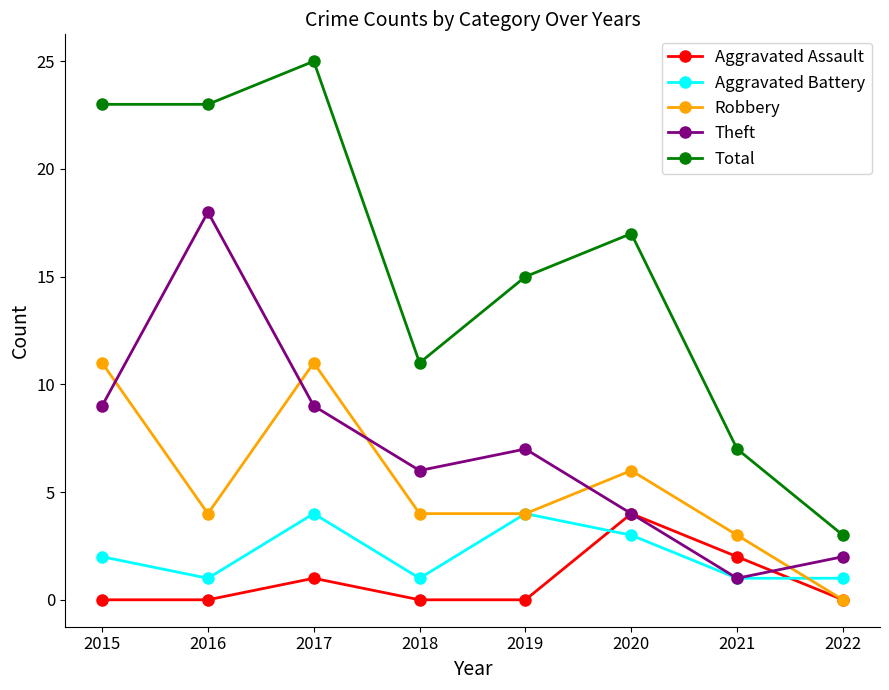

At which label does Total reach its peak?

2017